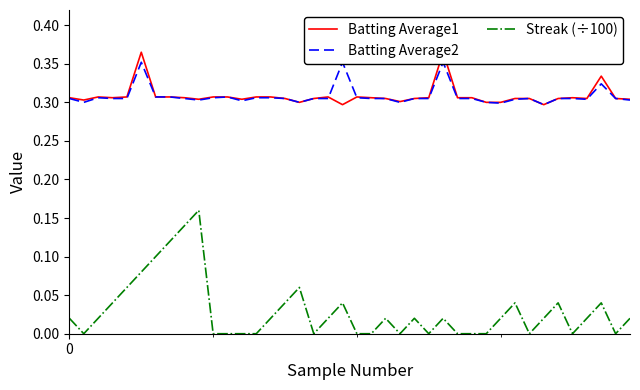

True or false: Batting Average1 and Batting Average2 intersect in this chart.

True